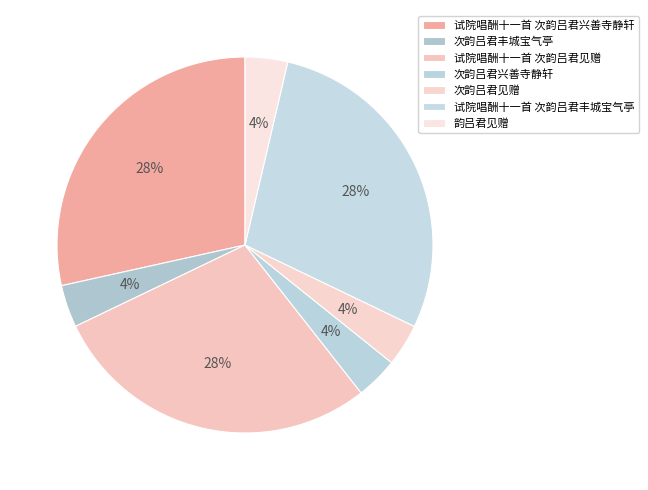

To the nearest percent, what is the difference between the 次韵吕君兴善寺静轩 and 试院唱酬十一首 次韵吕君丰城宝气亭 slice percentages?

25%